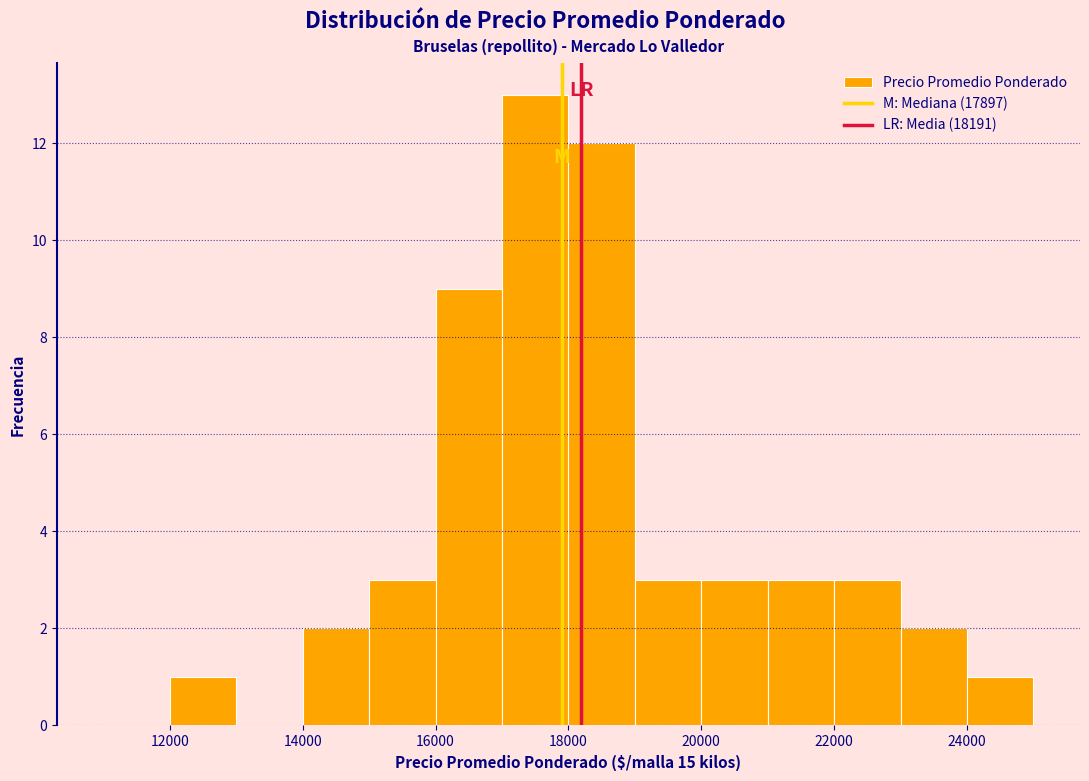

How tall is the bar that spans 20000 to 21000 on the x-axis? The values are not printed on the chart, so give them approximately, as read against the axis.

3